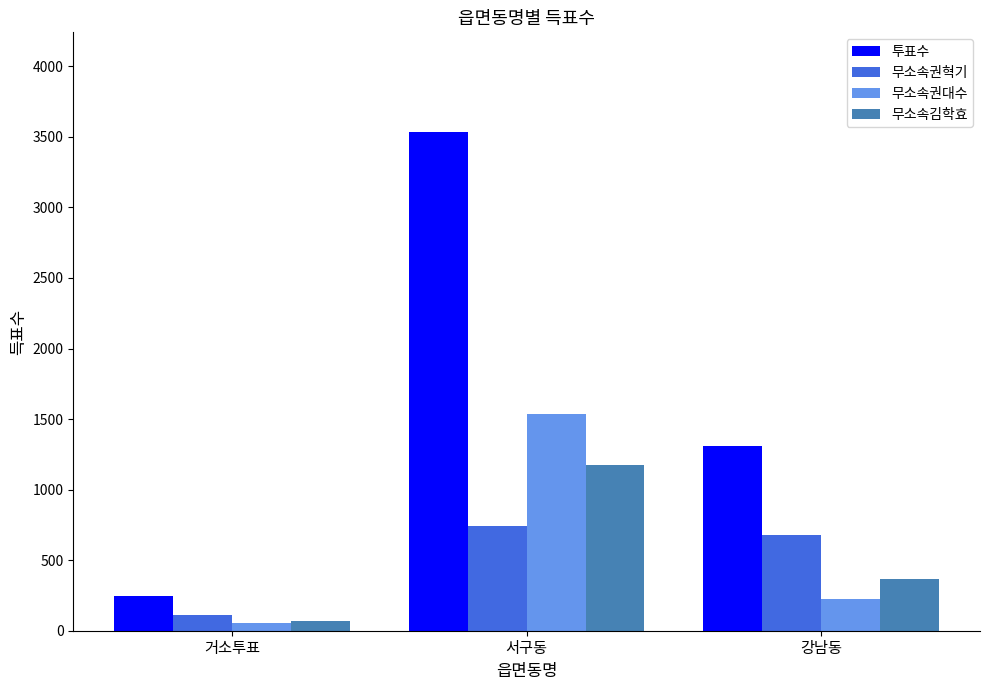

How many data points in 무소속권대수 are less than 227?

1